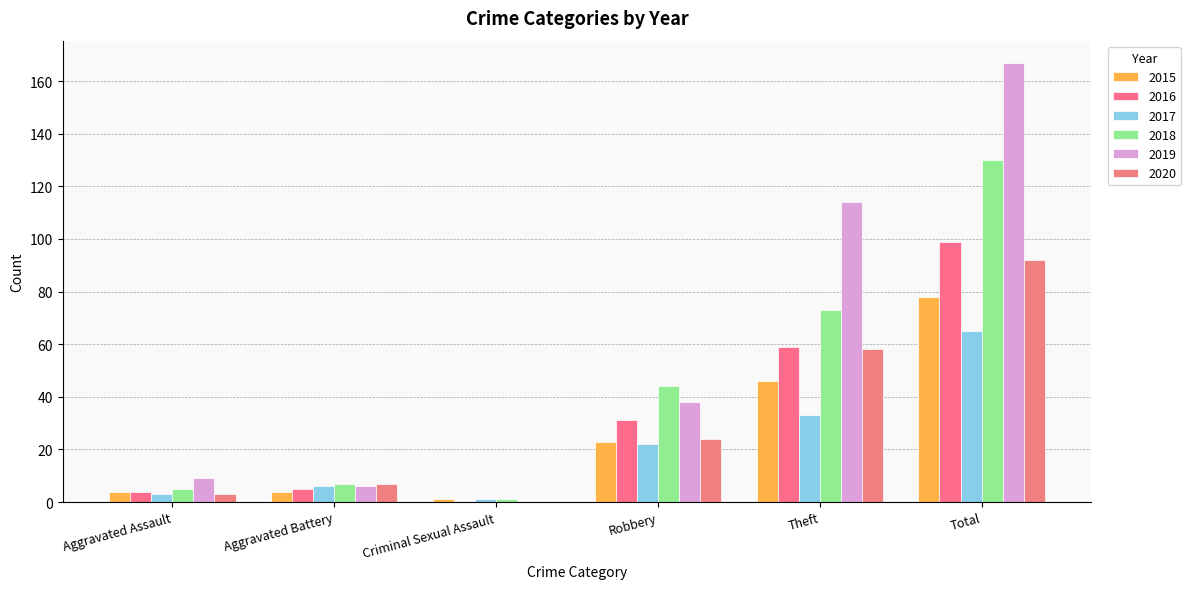

At which label is 2016 closest to 49?

Theft